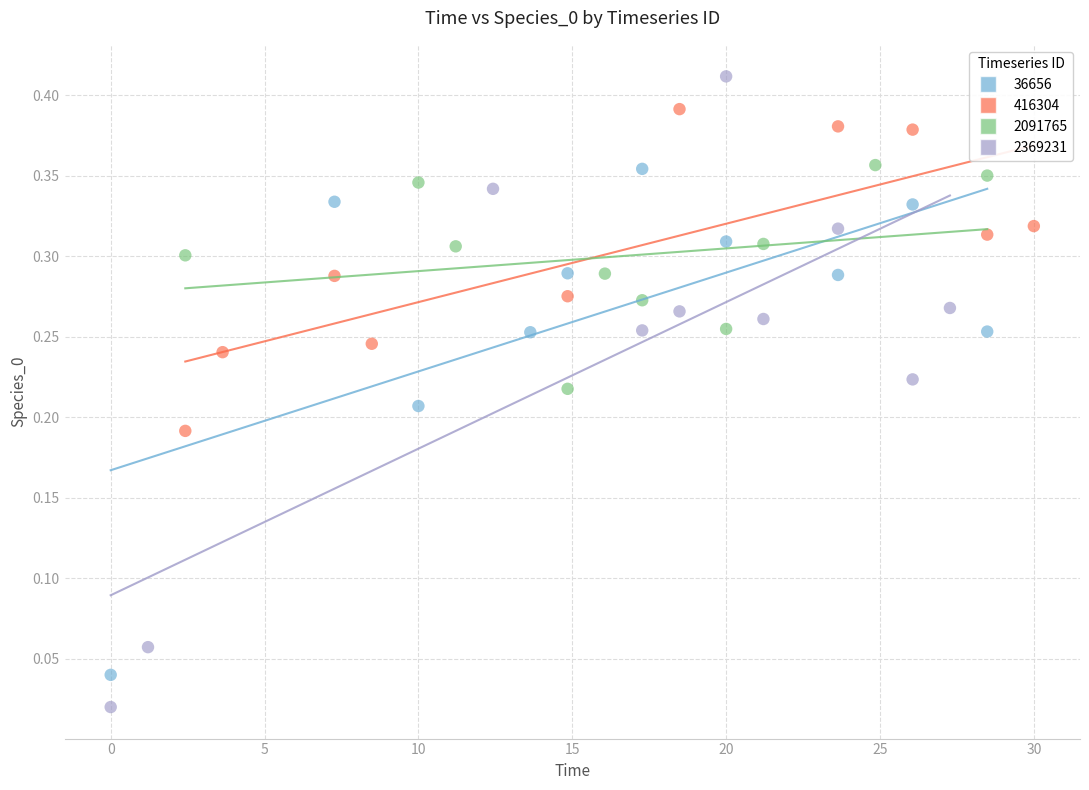

Which series contains the highest Y value?

2369231